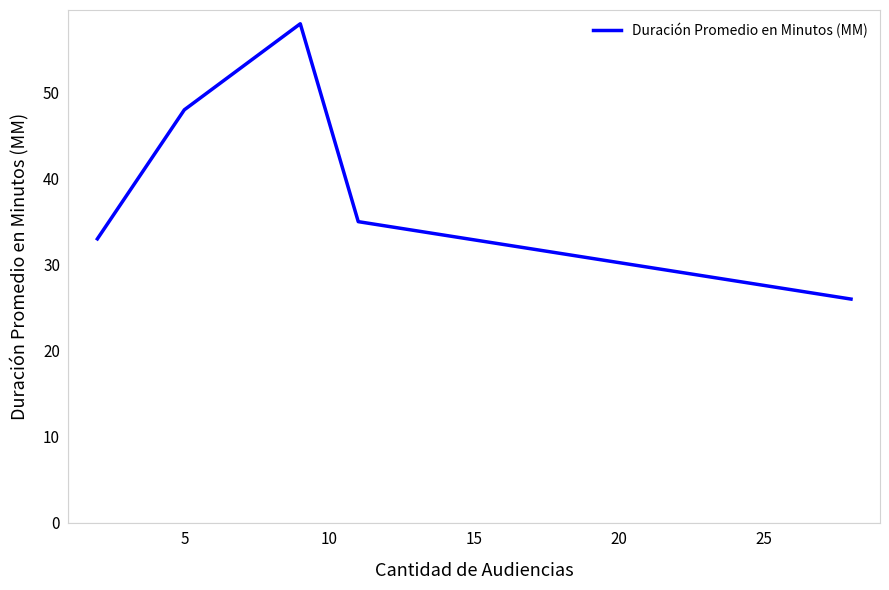

What is the minimum value shown in the chart?

26